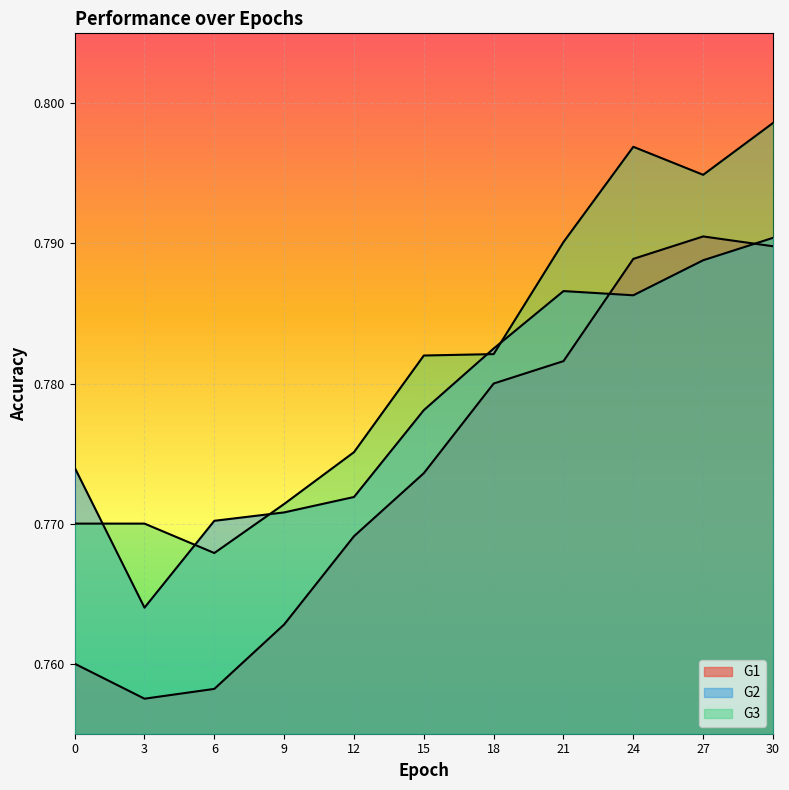

Where is the first local minimum for G2?

3